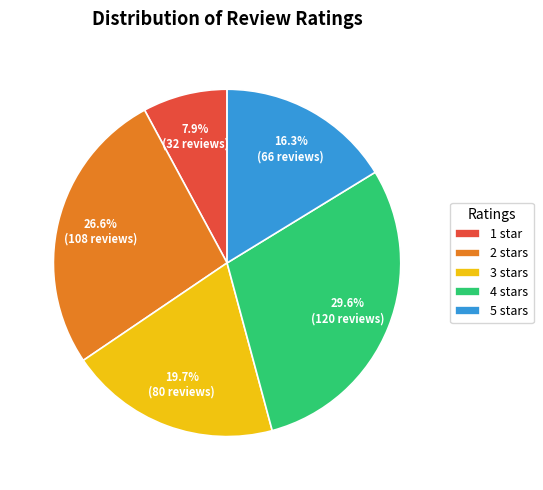

What is the total percentage of 2 stars and 5 stars?

42.9%